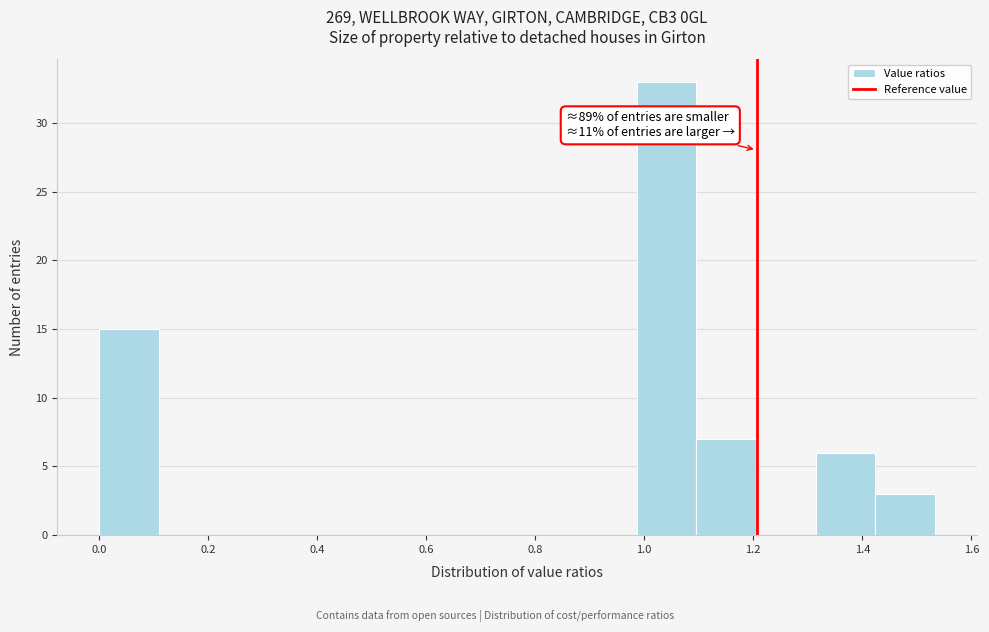

Which range on the x-axis has the tallest bar?

0.98 to 1.10